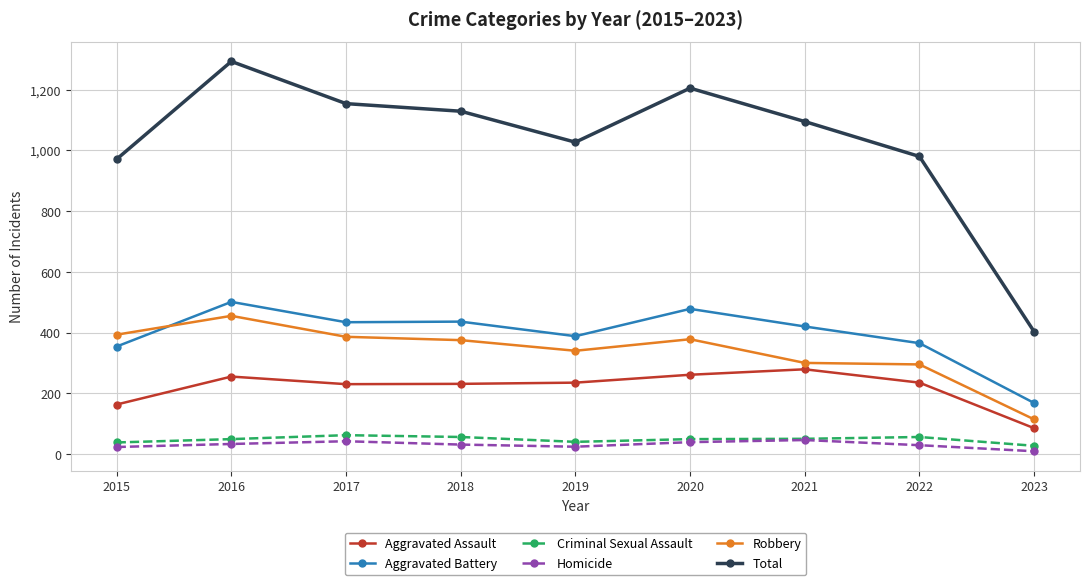

What is the maximum value shown in the chart?

1293